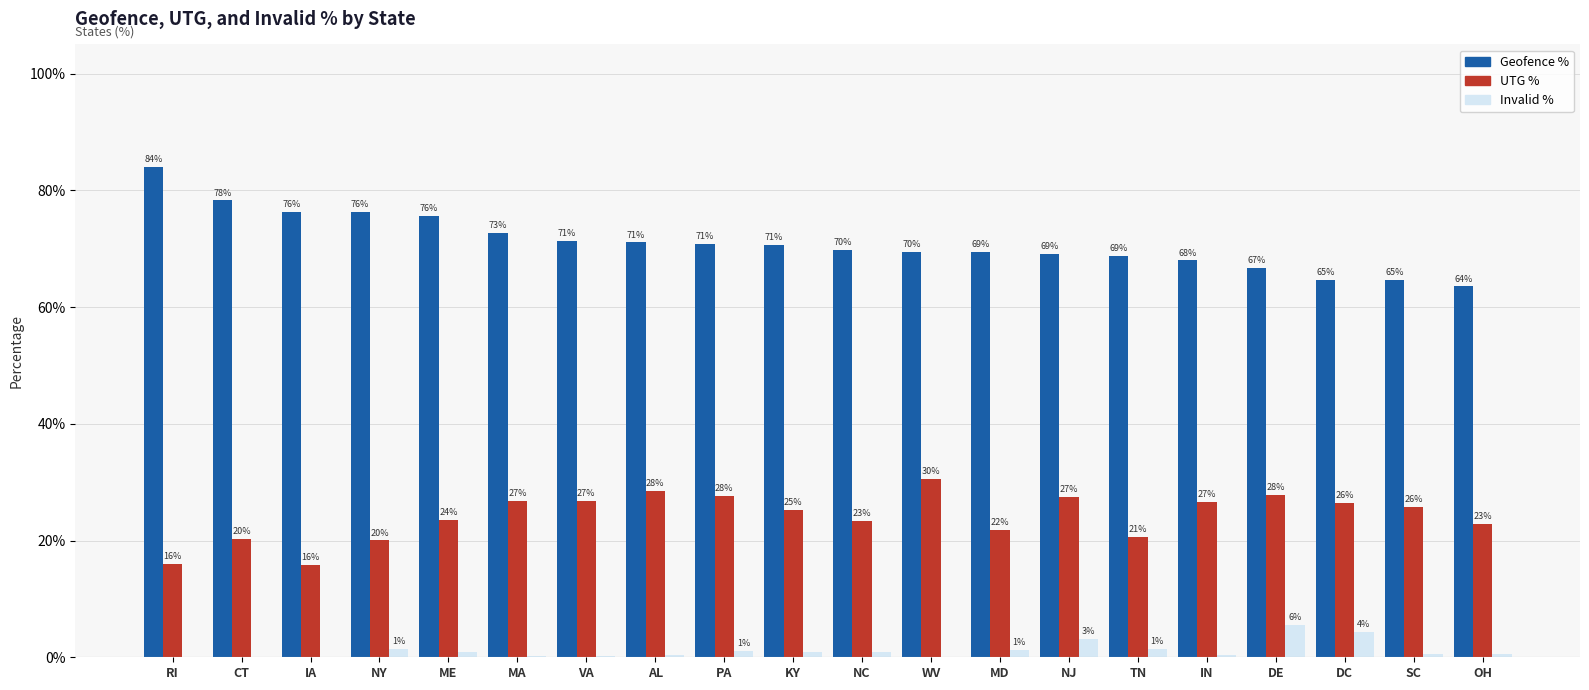

Reading right to left, what are all the values shown in this chart?

Geofence %: OH=0.6	SC=0.6	DC=0.6	DE=0.7	IN=0.7	TN=0.7	NJ=0.7	MD=0.7	WV=0.7	NC=0.7	KY=0.7	PA=0.7	AL=0.7	VA=0.7	MA=0.7	ME=0.8	NY=0.8	IA=0.8	CT=0.8	RI=0.8
UTG %: OH=0.2	SC=0.3	DC=0.3	DE=0.3	IN=0.3	TN=0.2	NJ=0.3	MD=0.2	WV=0.3	NC=0.2	KY=0.3	PA=0.3	AL=0.3	VA=0.3	MA=0.3	ME=0.2	NY=0.2	IA=0.2	CT=0.2	RI=0.2
Invalid %: OH=0.0	SC=0.0	DC=0.0	DE=0.1	IN=0.0	TN=0.0	NJ=0.0	MD=0.0	WV=0.0	NC=0.0	KY=0.0	PA=0.0	AL=0.0	VA=0.0	MA=0.0	ME=0.0	NY=0.0	IA=0.0	CT=0.0	RI=0.0